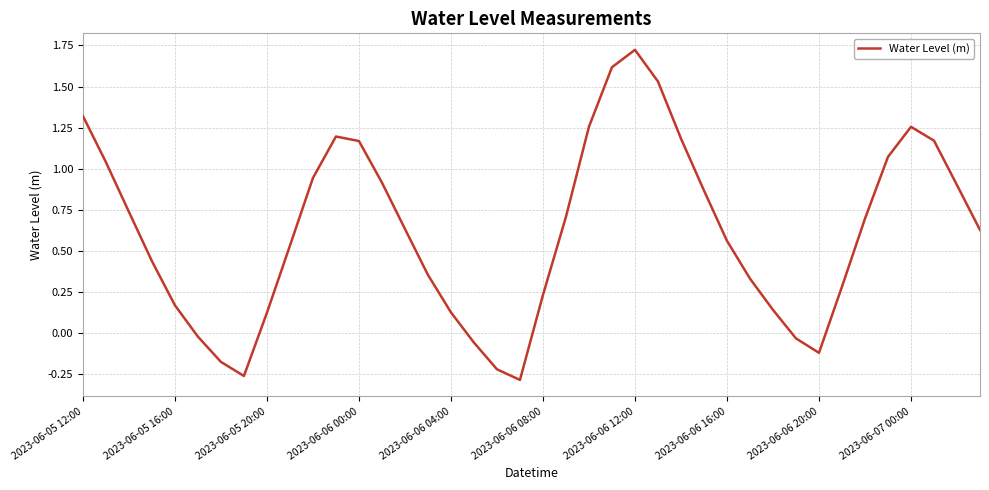

What is the difference between the maximum and minimum values?

2.0